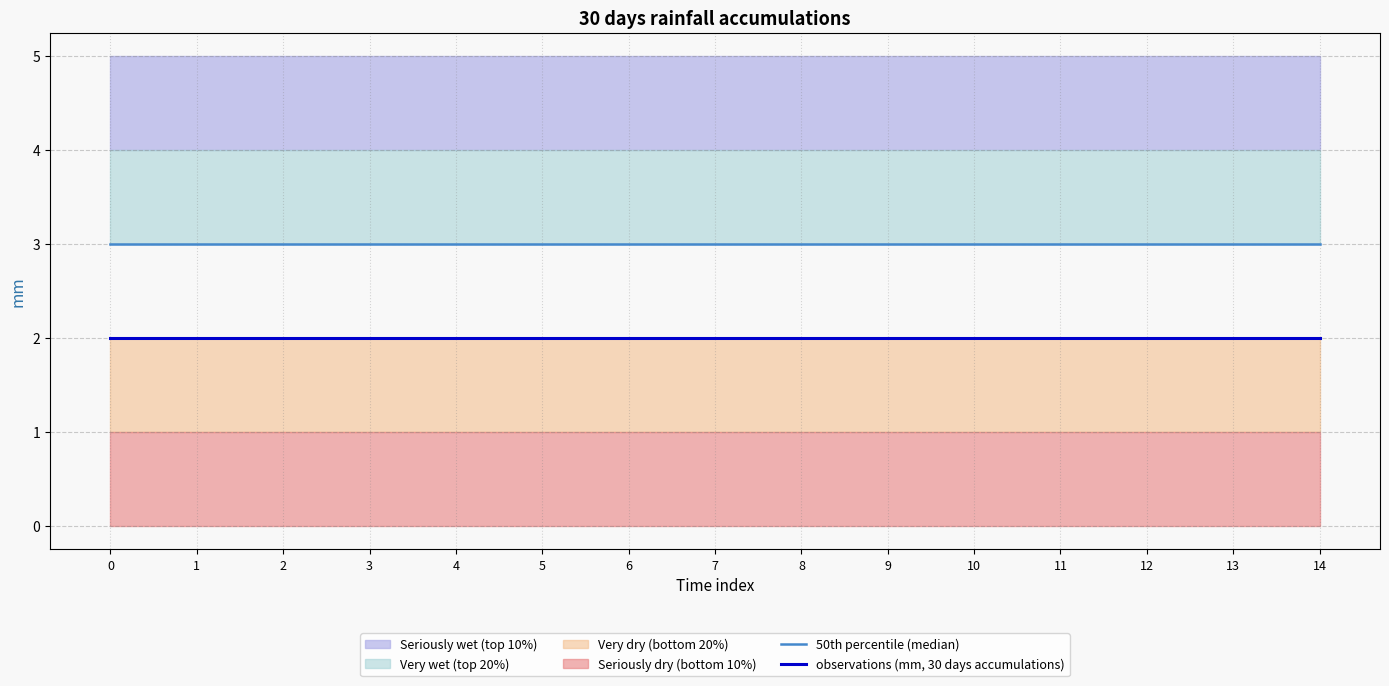

What is the value of the 50th percentile (median) point at the 5th from the left?

3